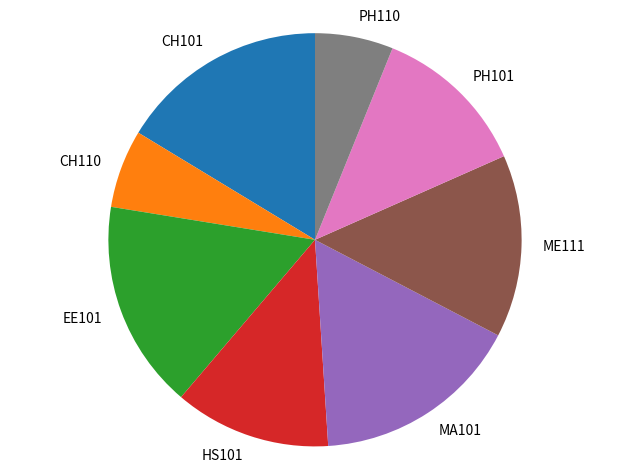

Between EE101 and CH110, which is larger?

EE101